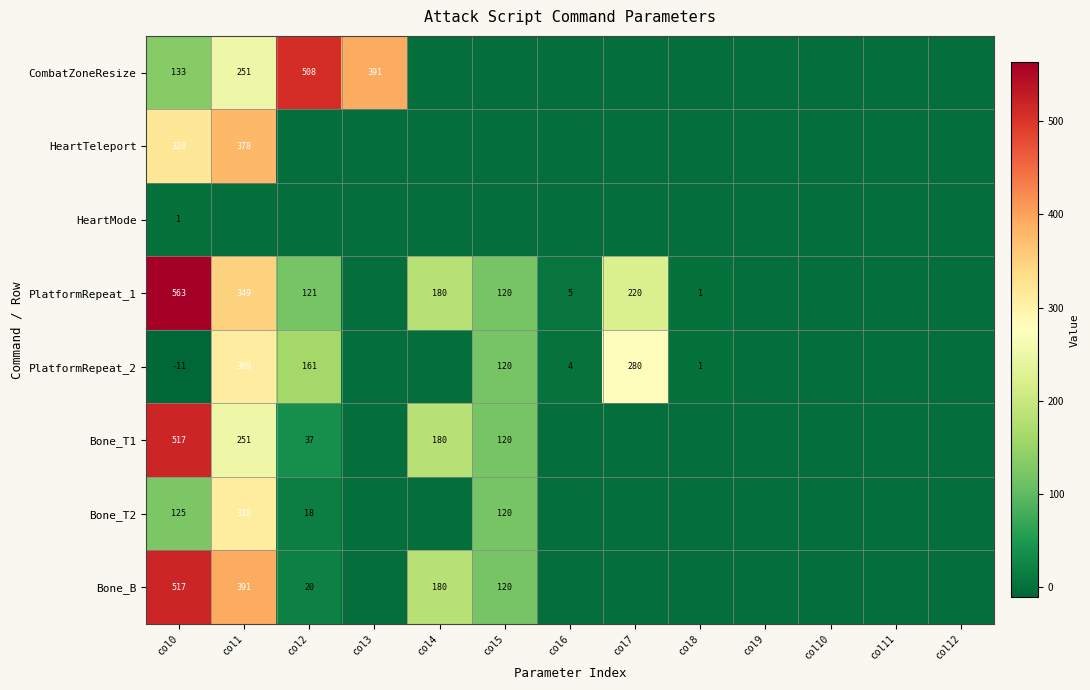

What is the difference between the Bone_T1 values at col1 and col2?

214